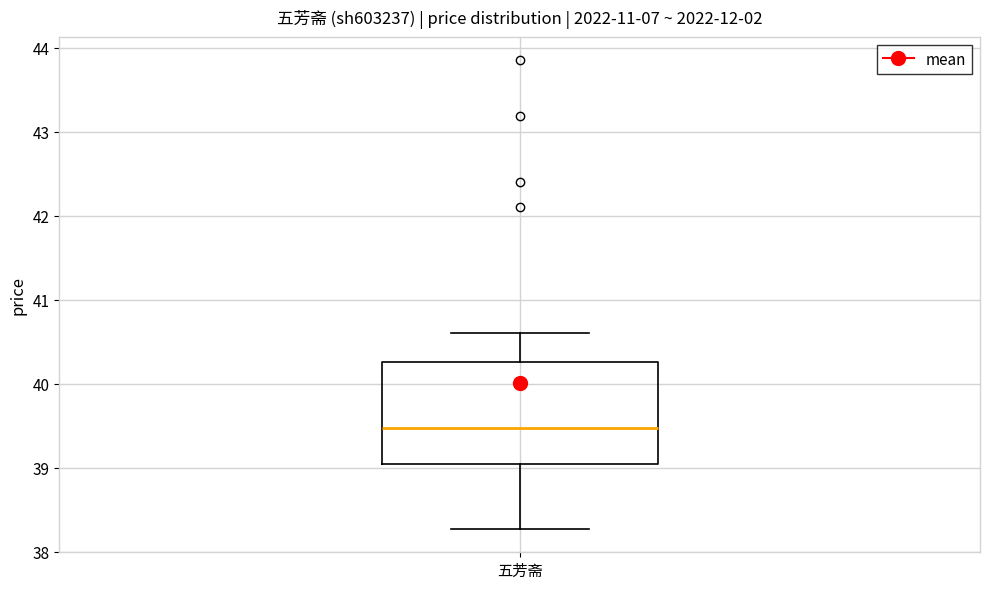

Read this box plot against the y-axis: the position of the median line, the range covered by the box, and the ends of both whiskers. The values are not printed on the chart, so give them approximately, as read against the axis.

median 39.5, box 39.0 to 40.3, whiskers 38.3 to 40.6